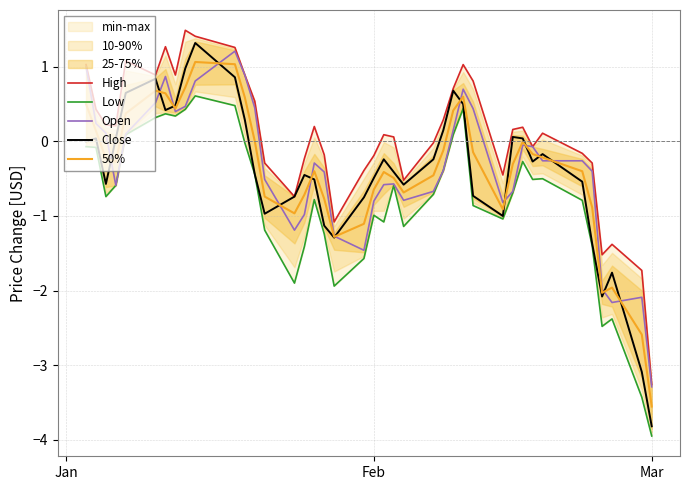

Does the chart have visible grid lines?

Yes